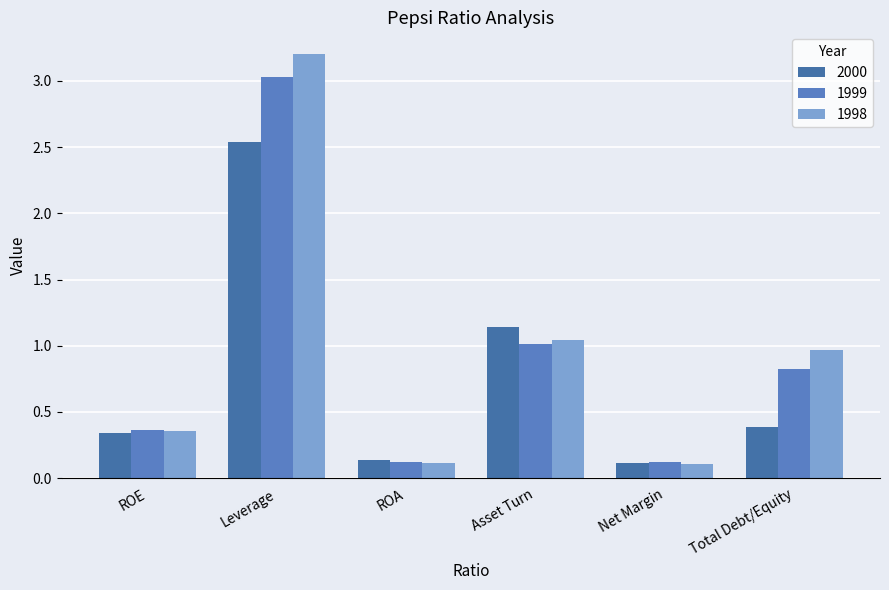

At how many categories does at least one series exceed 3?

1